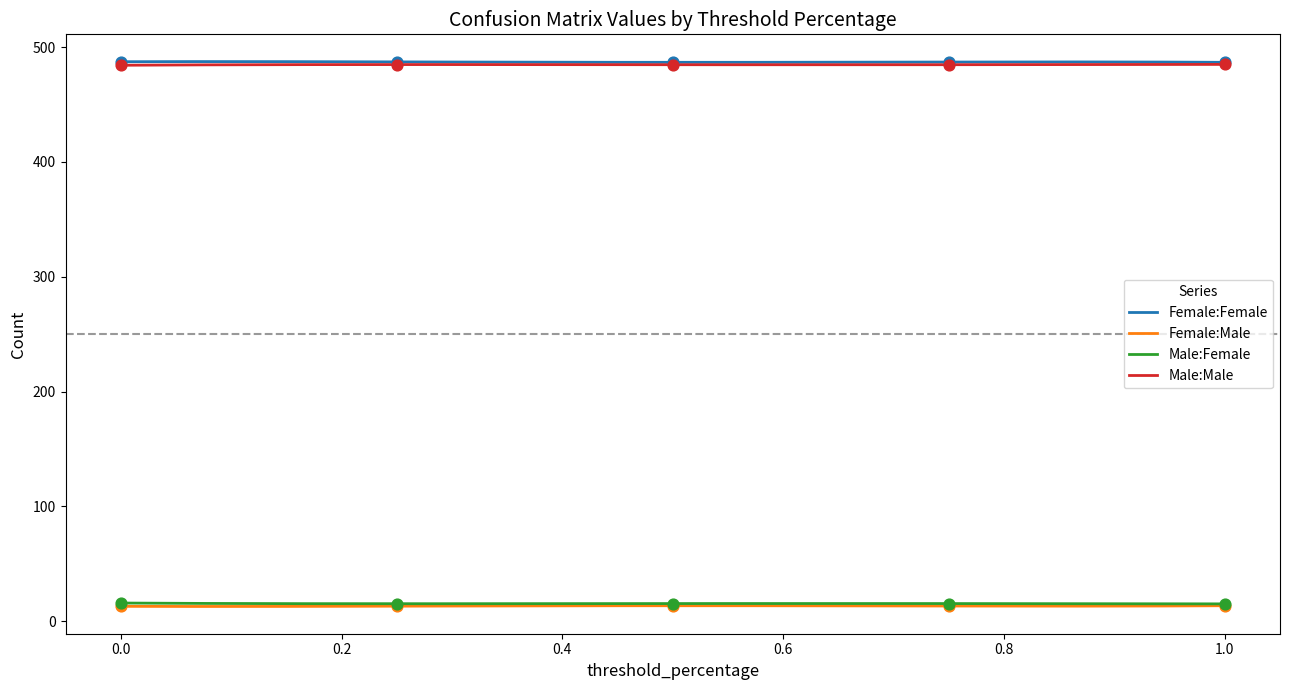

True or false: Male:Male and Female:Male cross at least once.

False